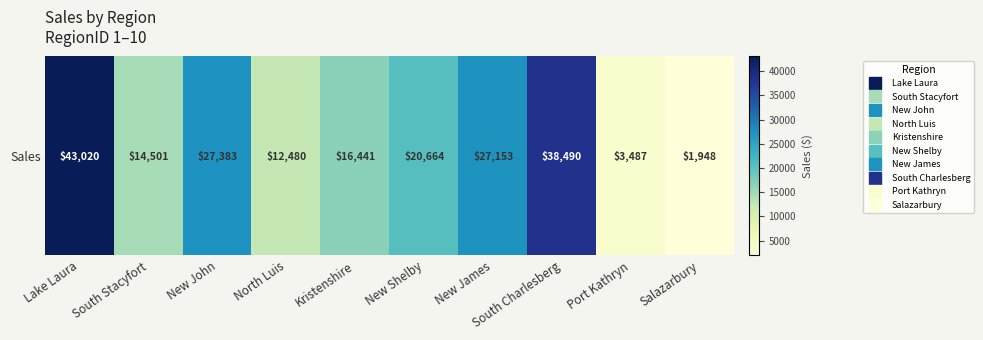

Reading left to right, what are all the values shown in this chart?

43019.9	14500.8	27382.8	12479.9	16441.2	20663.9	27153.1	38489.8	3487.3	1947.6